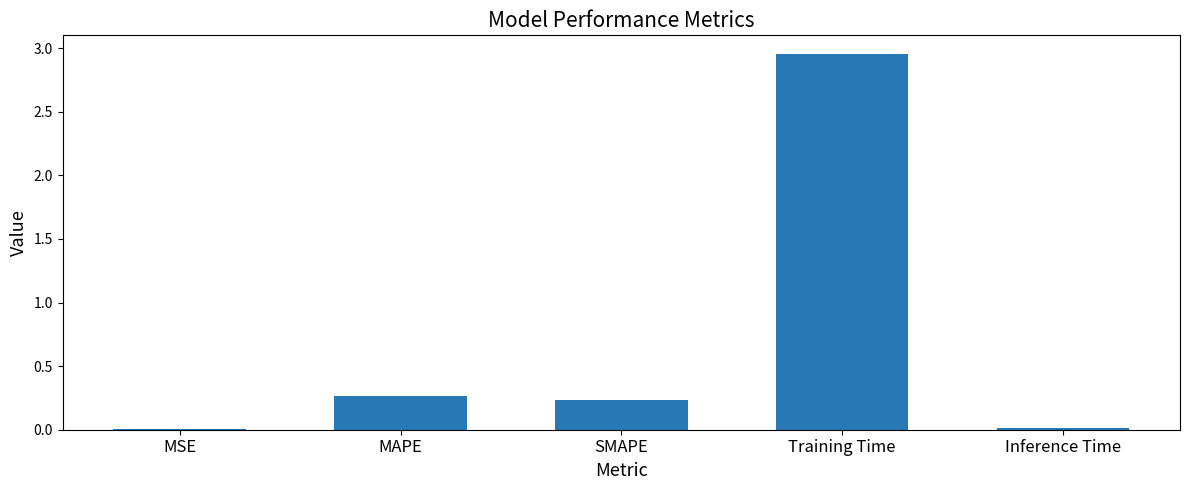

Which has a higher value, SMAPE or Training Time?

Training Time